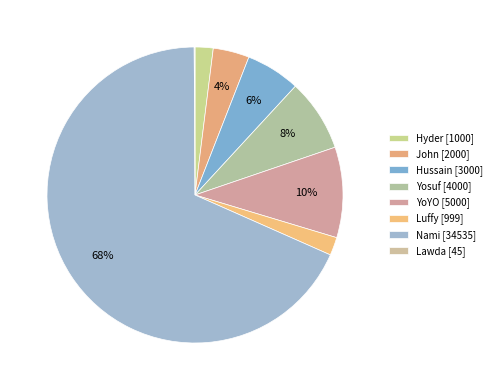

How many slices are in this pie chart?

8